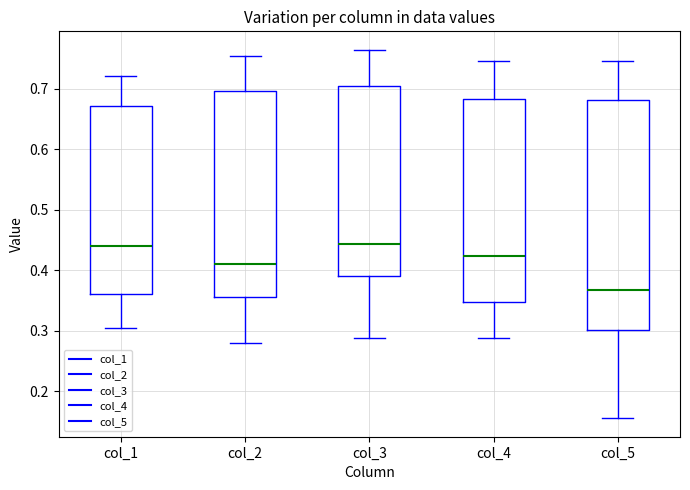

Which box is the tallest, from its lower edge to its upper edge?

col_5